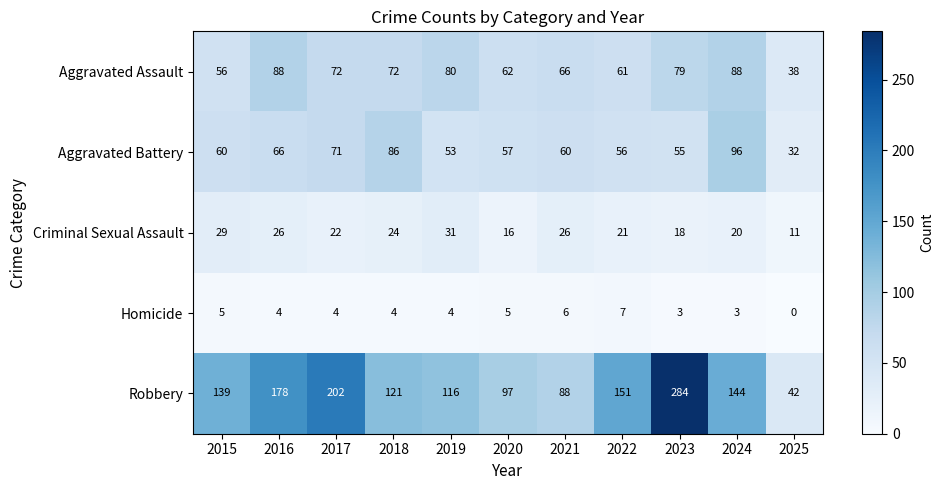

Rank the series at 2019 from lowest to highest value.

Homicide, Criminal Sexual Assault, Aggravated Battery, Aggravated Assault, Robbery